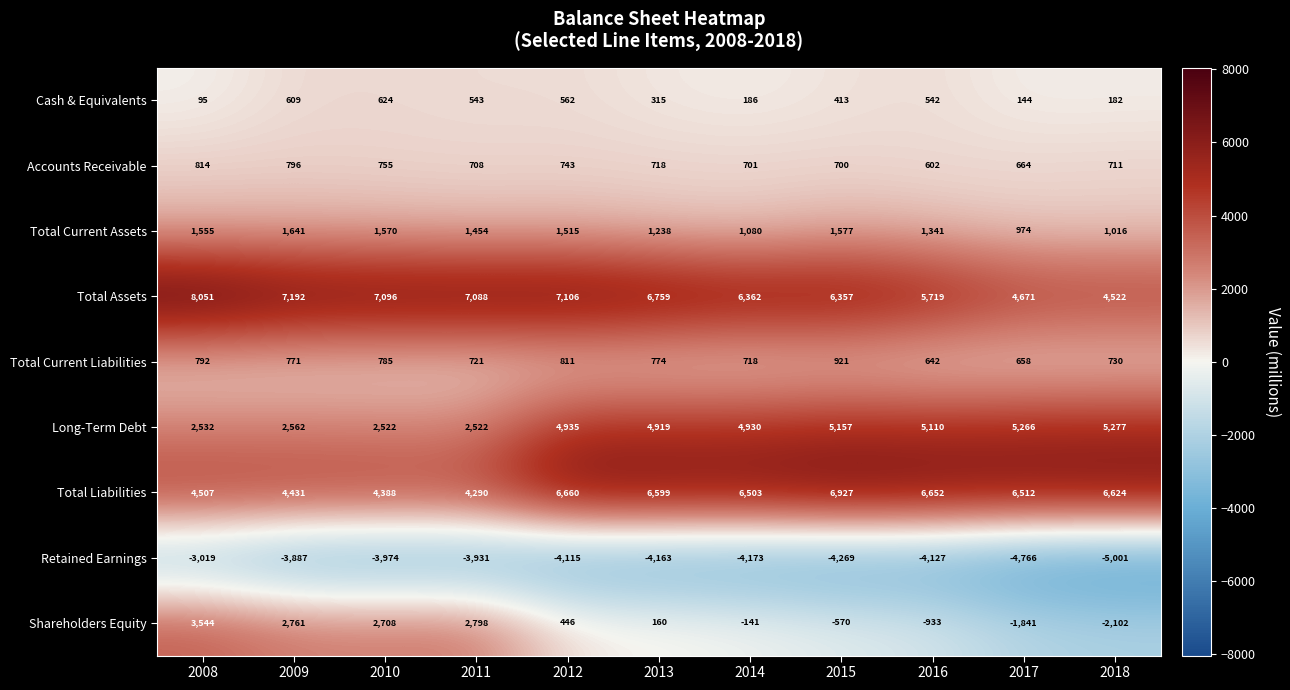

Between 2010 and 2018, which series saw the biggest shift?

Shareholders Equity